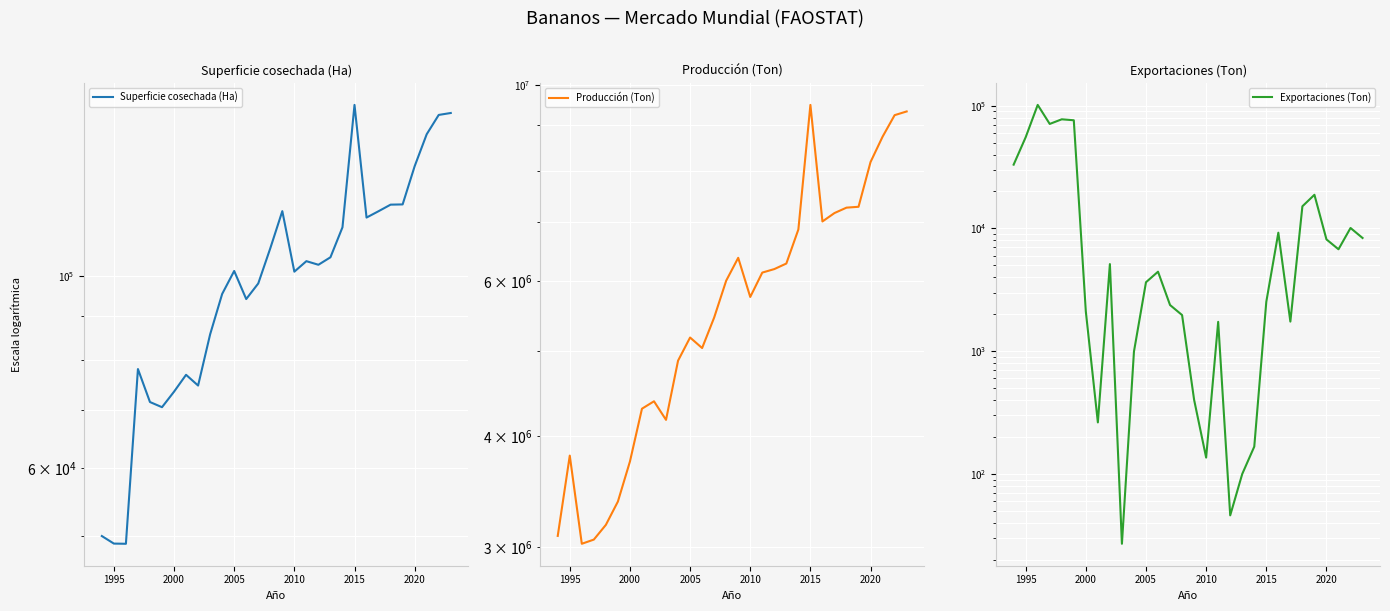

Which series has the largest range (max minus min)?

Producción (Ton)